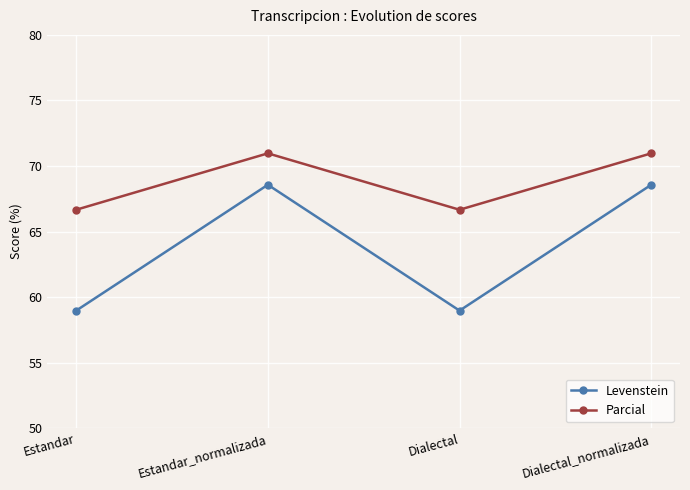

Which series has the largest total across all categories?

Parcial